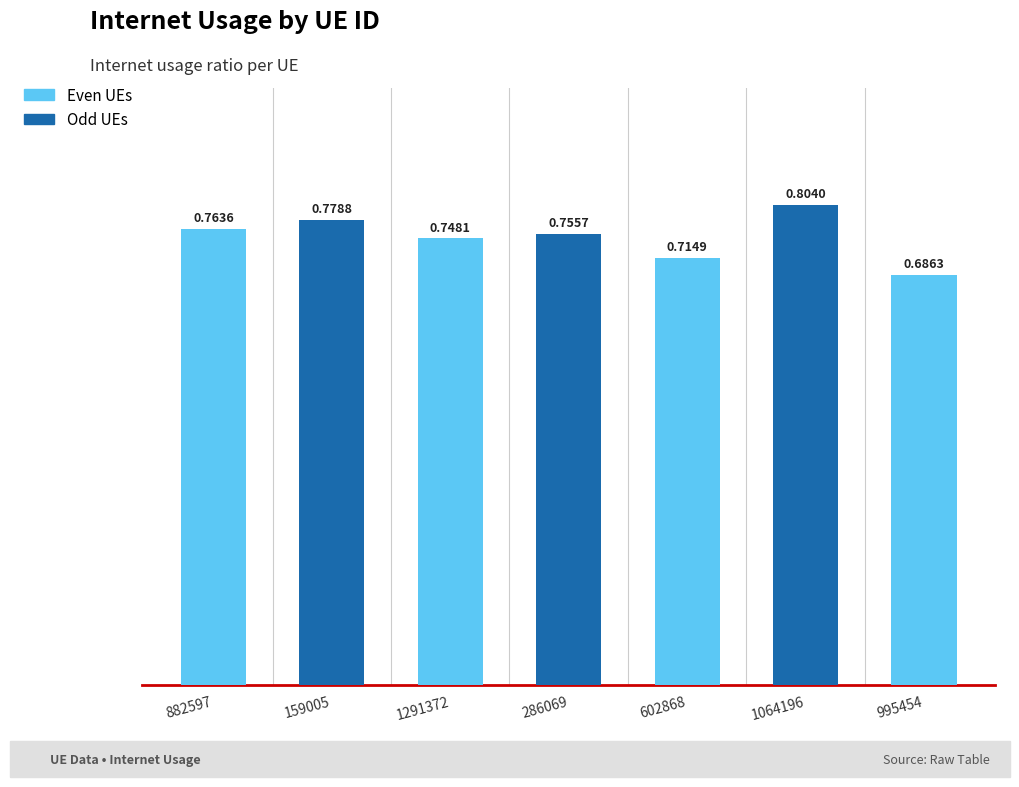

What is the sum of the values at 995454 and 159005?

1.5